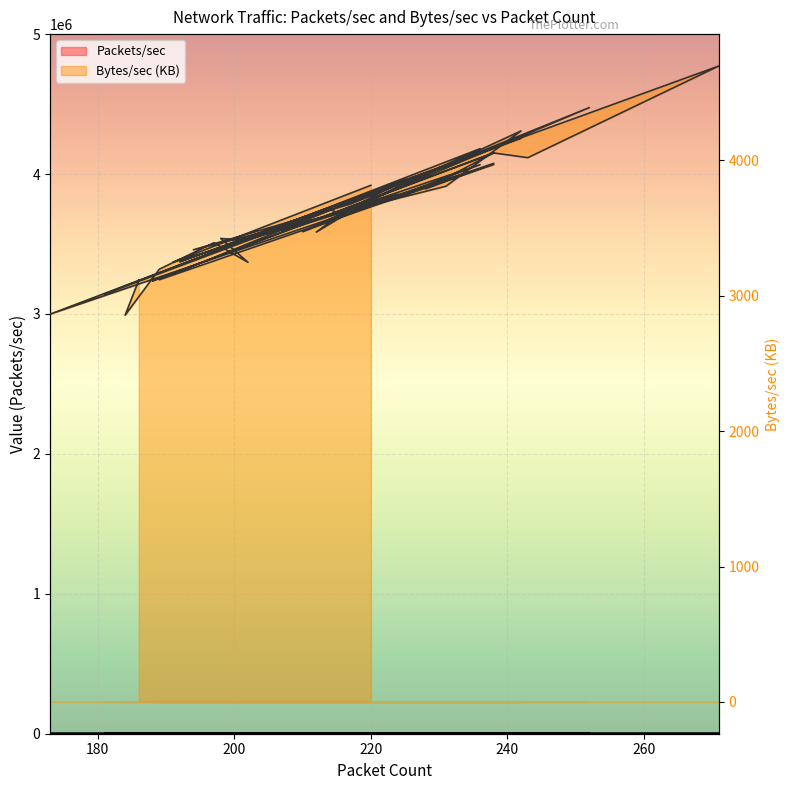

Reading right to left, extract all data points from this chart.

Packets/sec: 406.6	352.2	397.8	370.3	410.2	314.2	422.1	409.1	430.4	340.7	428.7	437.5	497.3	354.7	441.4	328.4	433.9	402.7	465.6	399.9	350.9	413.0	447.2	377.2	420.9	382.5	421.2	341.6	411.1	391.4	371.7	390.0	390.2	370.8	365.3	353.2	361.7	348.2	305.2	337.2
Bytes/sec: 3815.0	3247.6	3747.7	3403.5	3860.9	2863.3	3977.0	3788.2	4054.9	3108.7	4053.9	4019.0	4696.6	3250.0	4162.2	3011.5	4085.4	3664.7	4388.8	3676.1	3338.8	3808.1	4216.5	3472.0	3967.3	3475.2	3968.4	3117.4	3855.7	3618.5	3469.6	3590.4	3638.1	3410.3	3422.6	3246.5	3390.6	3195.2	2855.9	3114.2